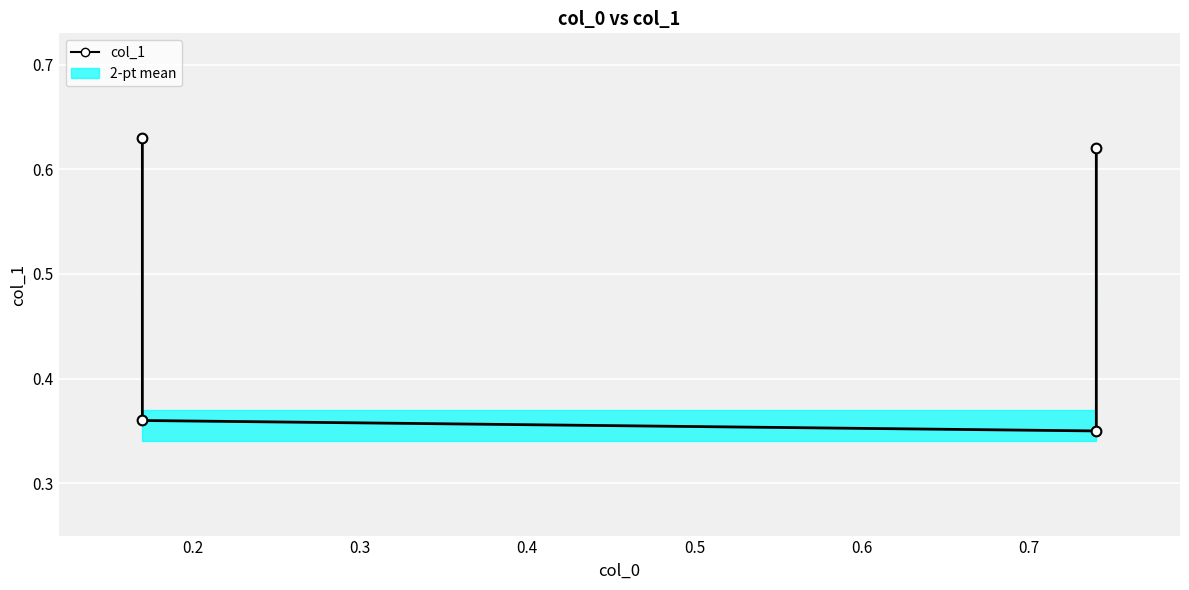

What is the value of the 4th point from the left?

0.6